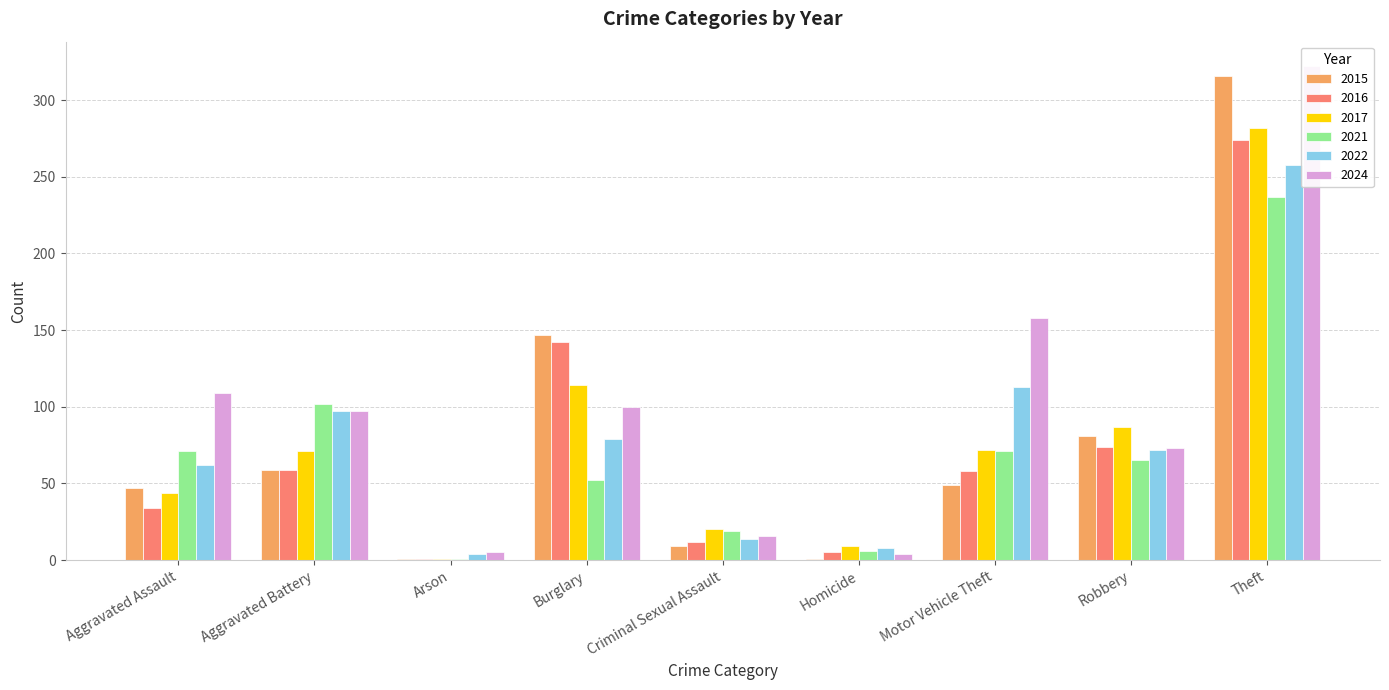

Reading left to right, transcribe all the data shown in this chart.

2015: Aggravated Assault=47	Aggravated Battery=59	Arson=1	Burglary=147	Criminal Sexual Assault=9	Homicide=1	Motor Vehicle Theft=49	Robbery=81	Theft=316
2016: Aggravated Assault=34	Aggravated Battery=59	Arson=1	Burglary=142	Criminal Sexual Assault=12	Homicide=5	Motor Vehicle Theft=58	Robbery=74	Theft=274
2017: Aggravated Assault=44	Aggravated Battery=71	Arson=1	Burglary=114	Criminal Sexual Assault=20	Homicide=9	Motor Vehicle Theft=72	Robbery=87	Theft=282
2021: Aggravated Assault=71	Aggravated Battery=102	Arson=1	Burglary=52	Criminal Sexual Assault=19	Homicide=6	Motor Vehicle Theft=71	Robbery=65	Theft=237
2022: Aggravated Assault=62	Aggravated Battery=97	Arson=4	Burglary=79	Criminal Sexual Assault=14	Homicide=8	Motor Vehicle Theft=113	Robbery=72	Theft=258
2024: Aggravated Assault=109	Aggravated Battery=97	Arson=5	Burglary=100	Criminal Sexual Assault=16	Homicide=4	Motor Vehicle Theft=158	Robbery=73	Theft=322